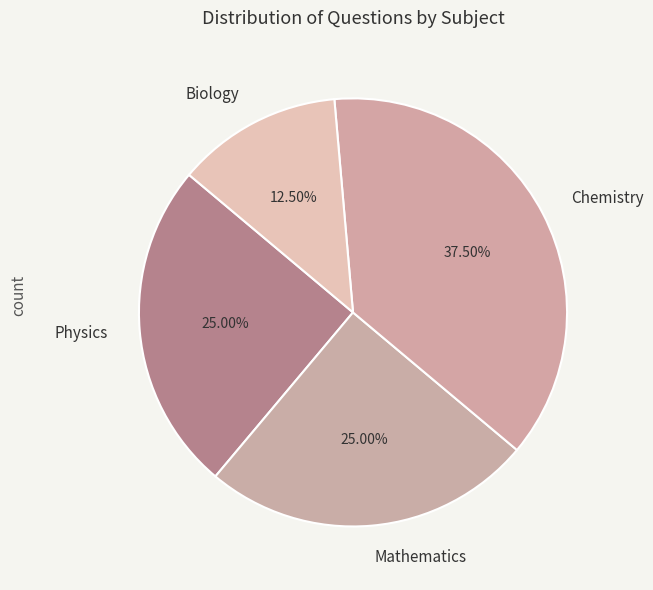

Between Mathematics and Biology, which is larger?

Mathematics